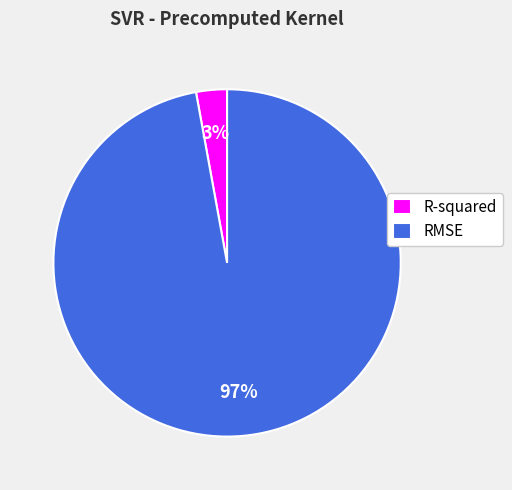

Count the number of slices in the pie.

2